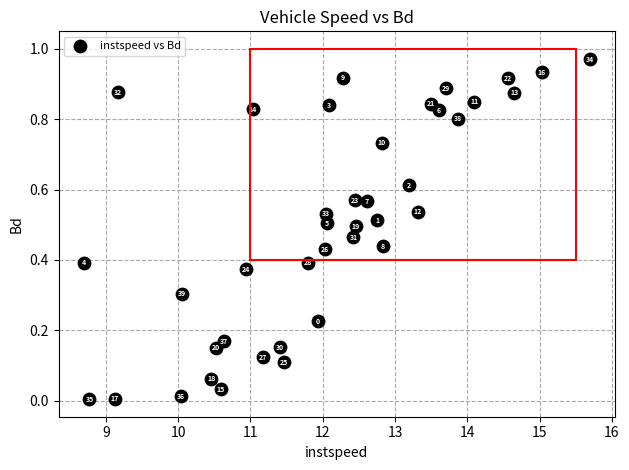

What is the range of X values (max minus min)?

7.0